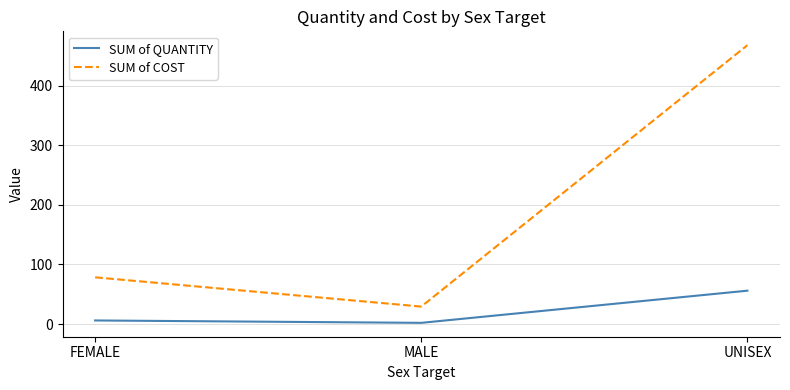

Which series has the widest spread of values?

SUM of COST